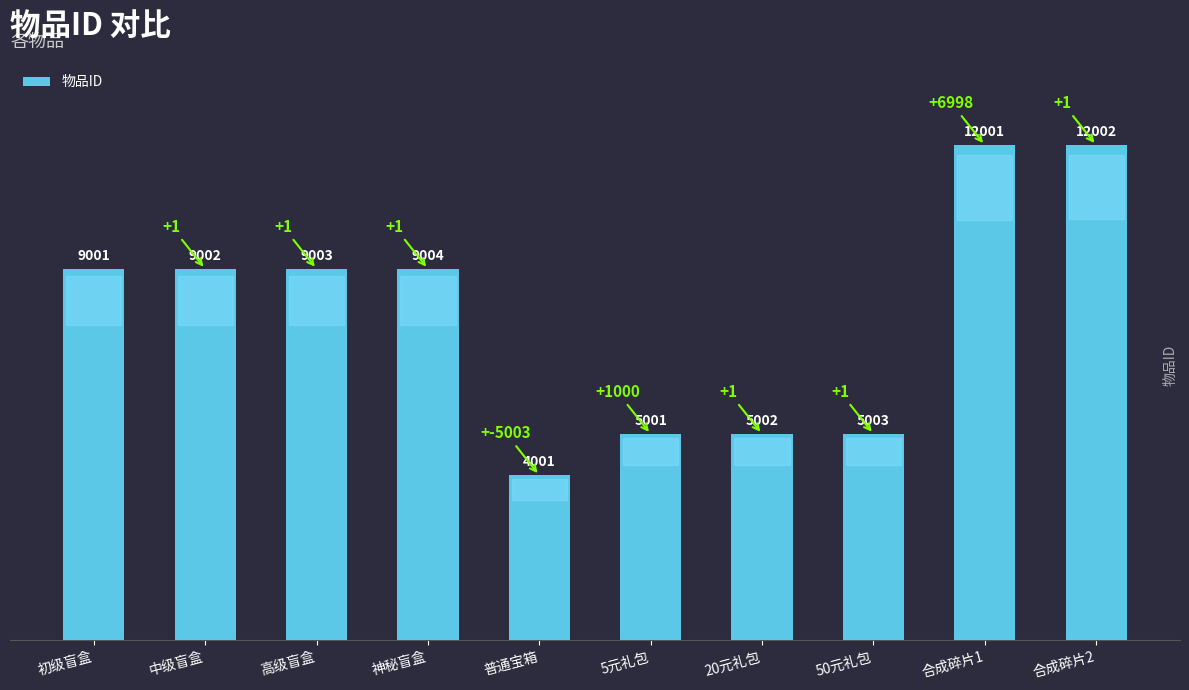

How many series are shown in this chart?

1